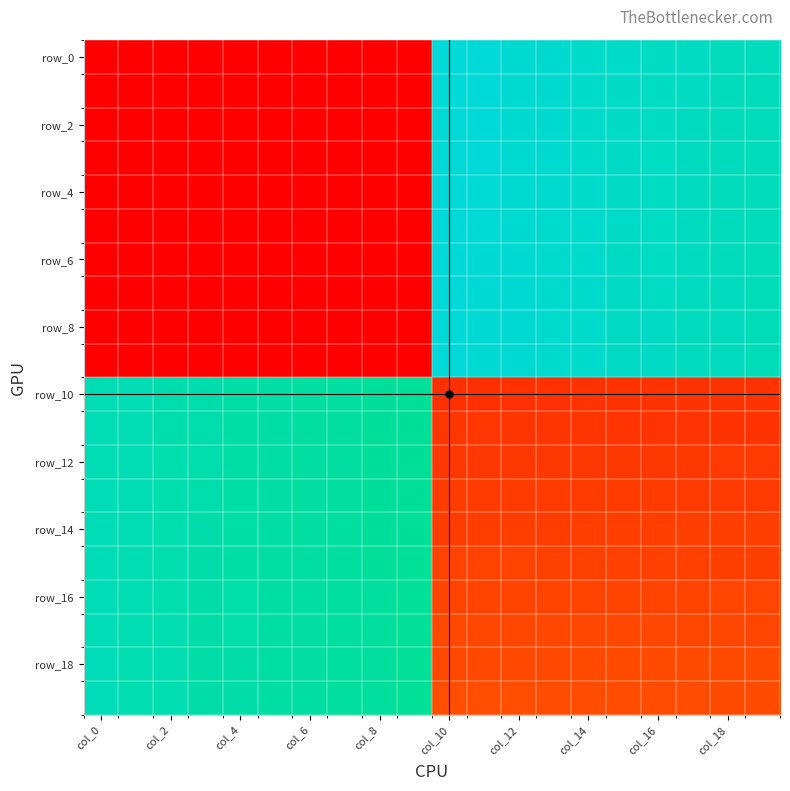

At which category is the sum across all series the highest?

col_10